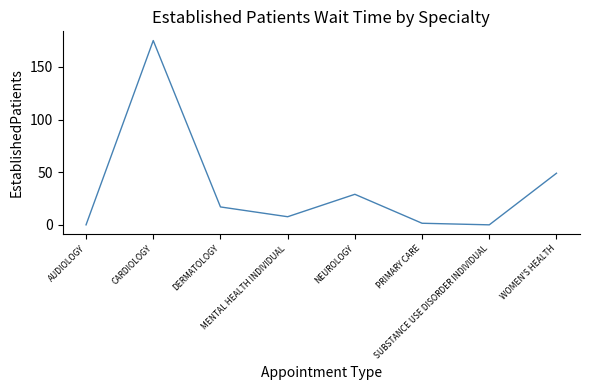

How many interior local valleys (lower than both neighbors) does the data have?

2